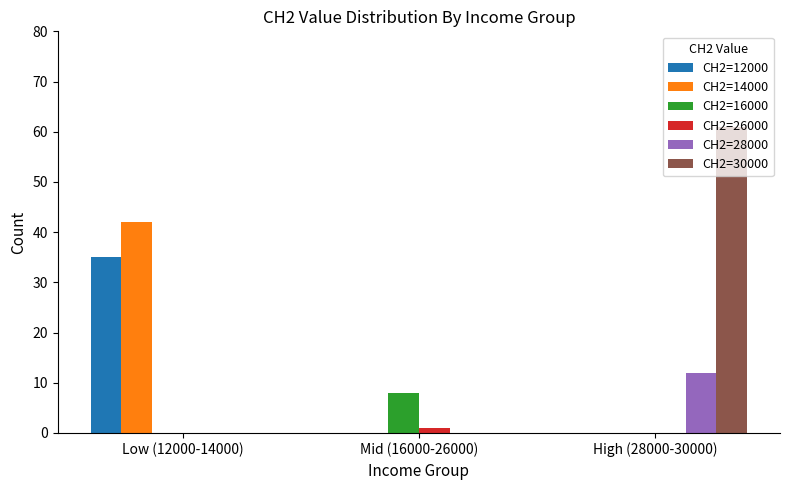

Which series has the largest total across all categories?

CH2=30000